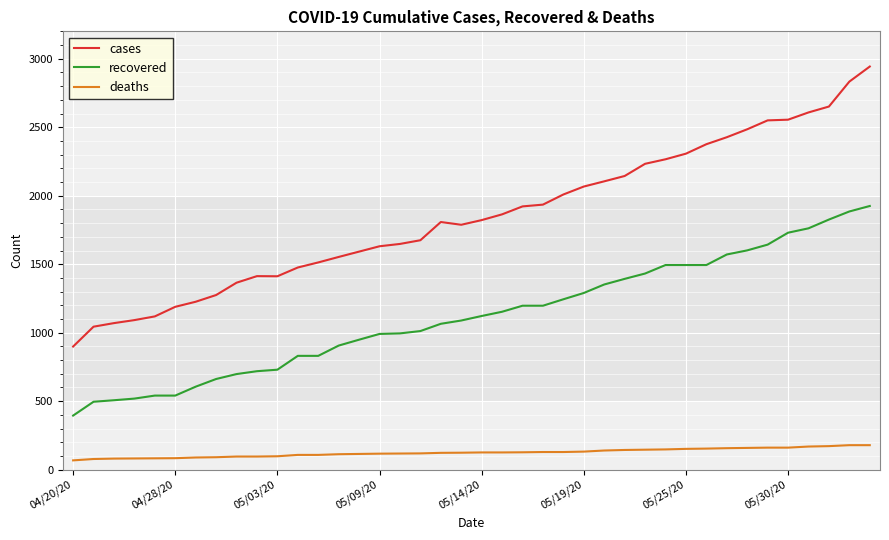

What is the maximum value shown in the chart?

2943